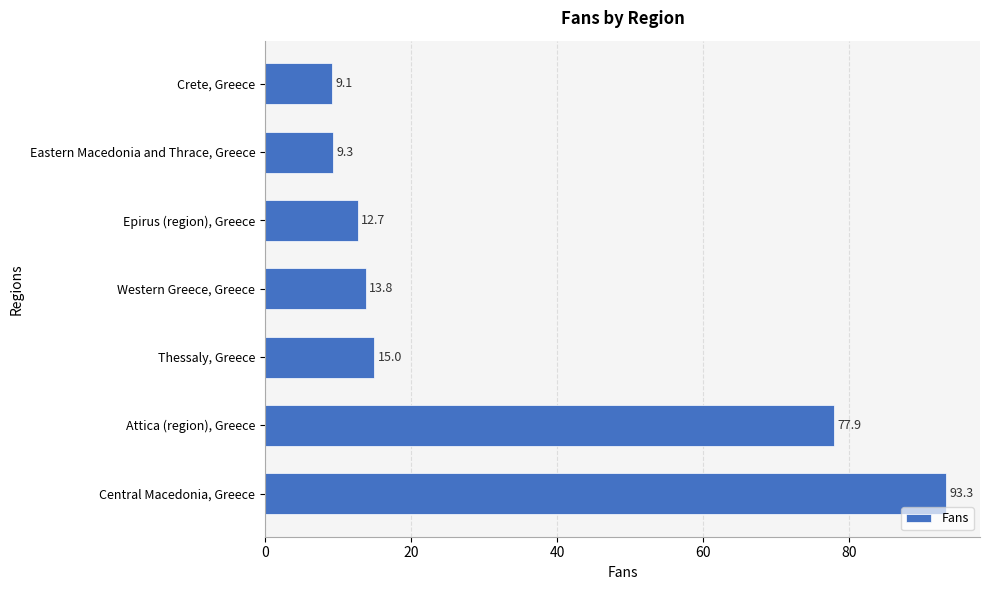

Reading bottom to top, what are all the values shown in this chart?

93.3	77.9	15.0	13.8	12.7	9.3	9.1